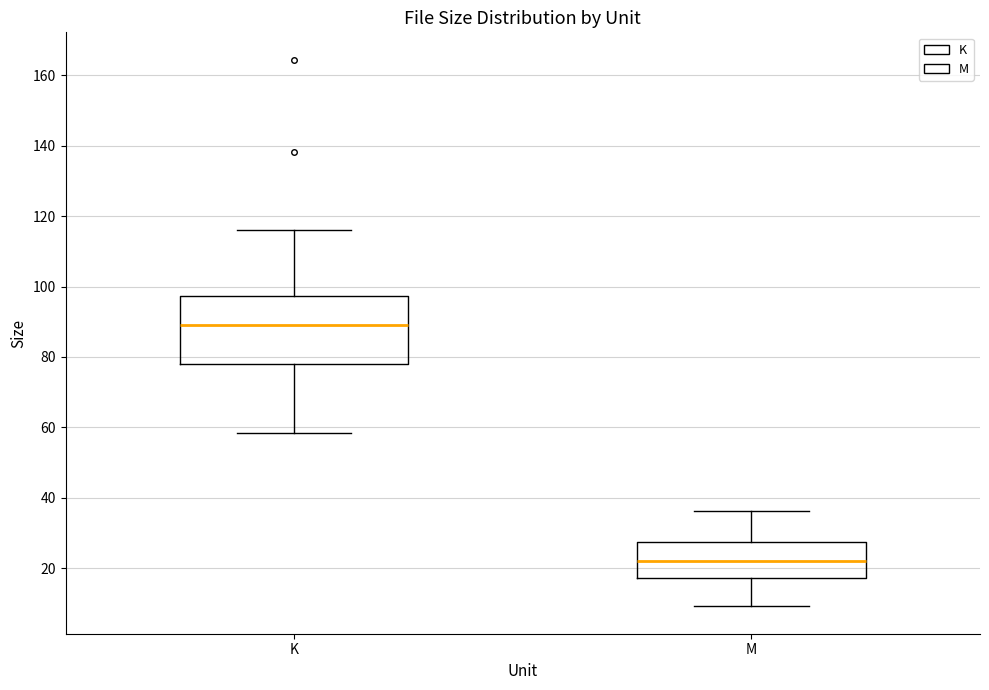

Reading left to right, read every box against the y-axis: the position of its median line, the range the box covers, and the ends of its whiskers. The values are not printed on the chart, so give them approximately, as read against the axis.

K: median 90, box 78 to 98, whiskers 58 to 116
M: median 22, box 18 to 28, whiskers 10 to 36